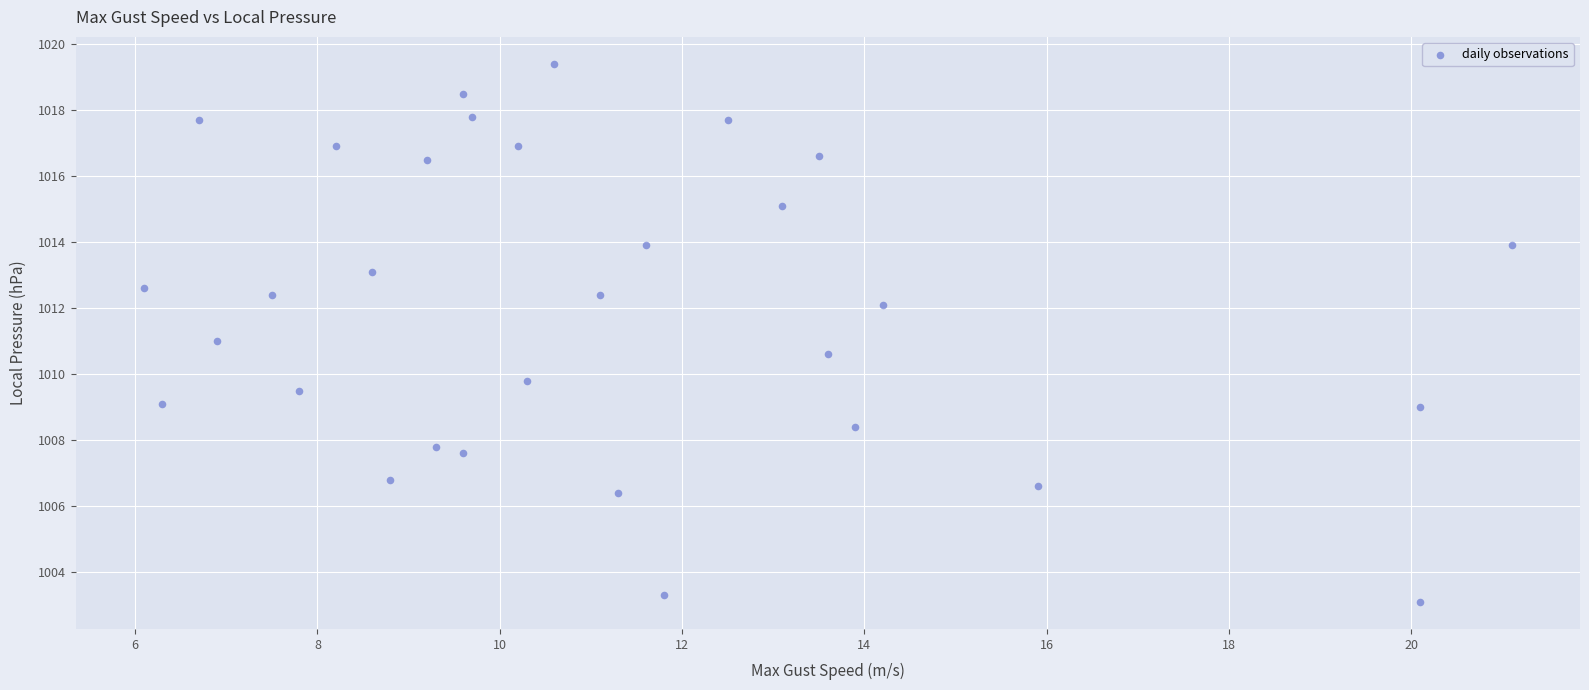

What is the range of X values (max minus min)?

15.0